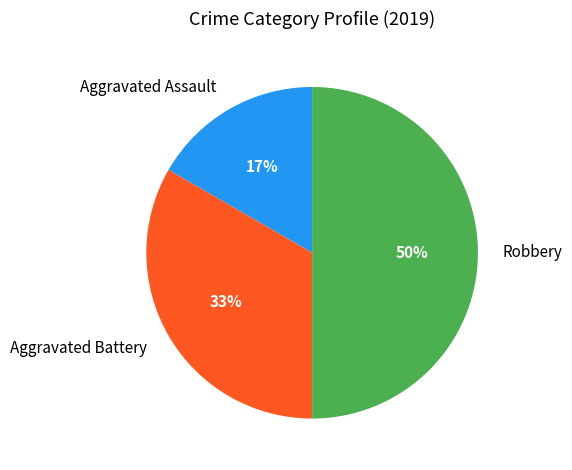

To the nearest percent, what is the difference between the largest and smallest slice percentages?

33%